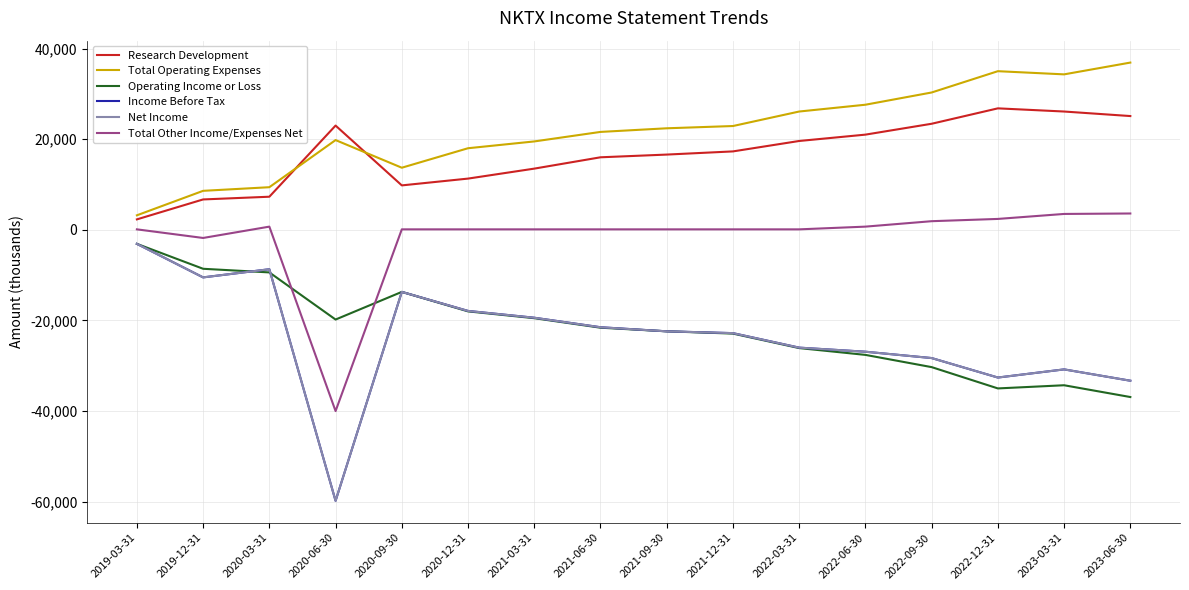

True or false: Operating Income or Loss and Total Operating Expenses cross at least once.

False